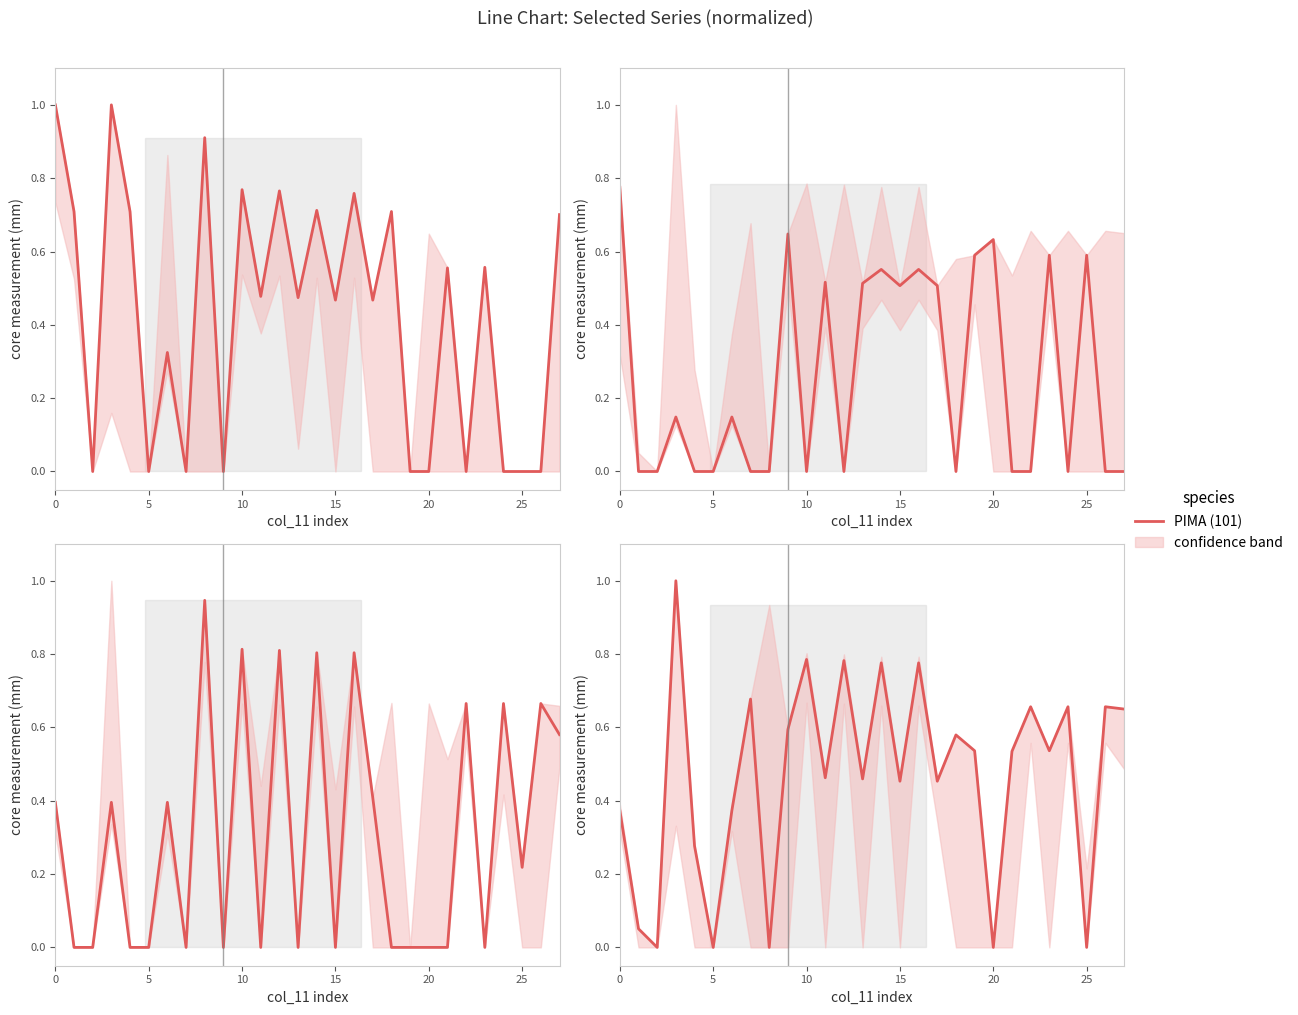

How many positive values are there?

23